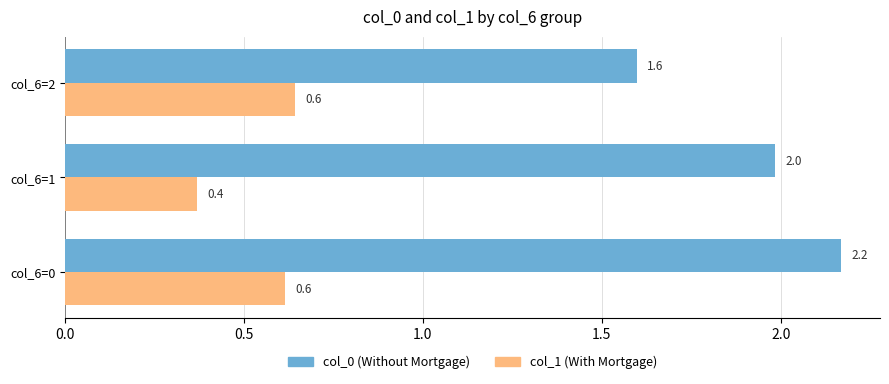

Which series has the largest total across all categories?

col_0 (Without Mortgage)